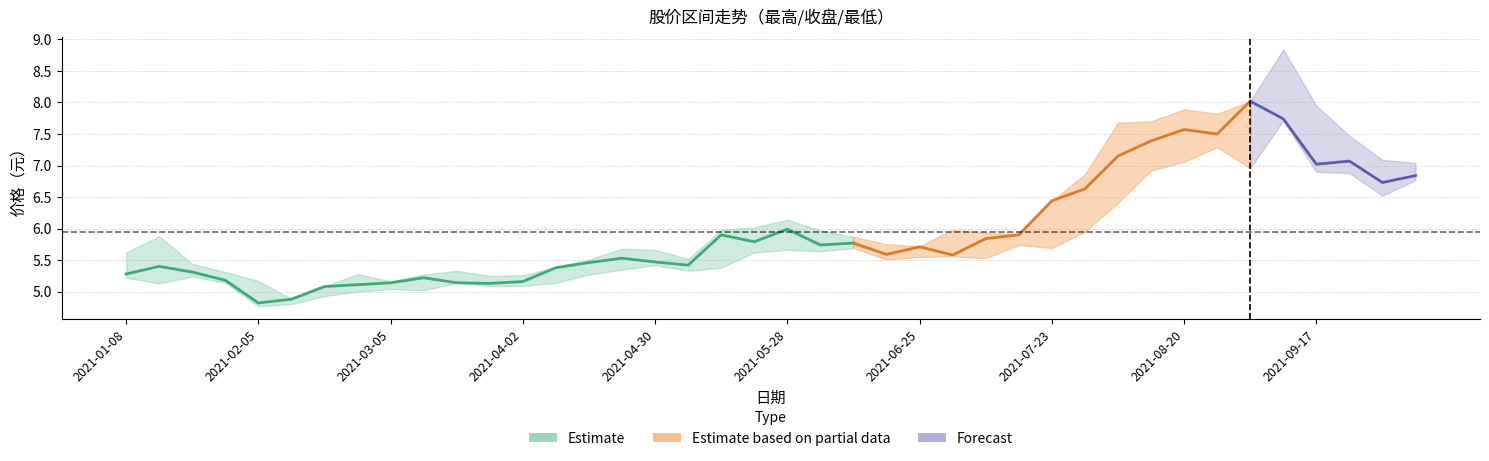

Rank the series by their maximum value, from lowest to highest.

最低, 收盘, 最高